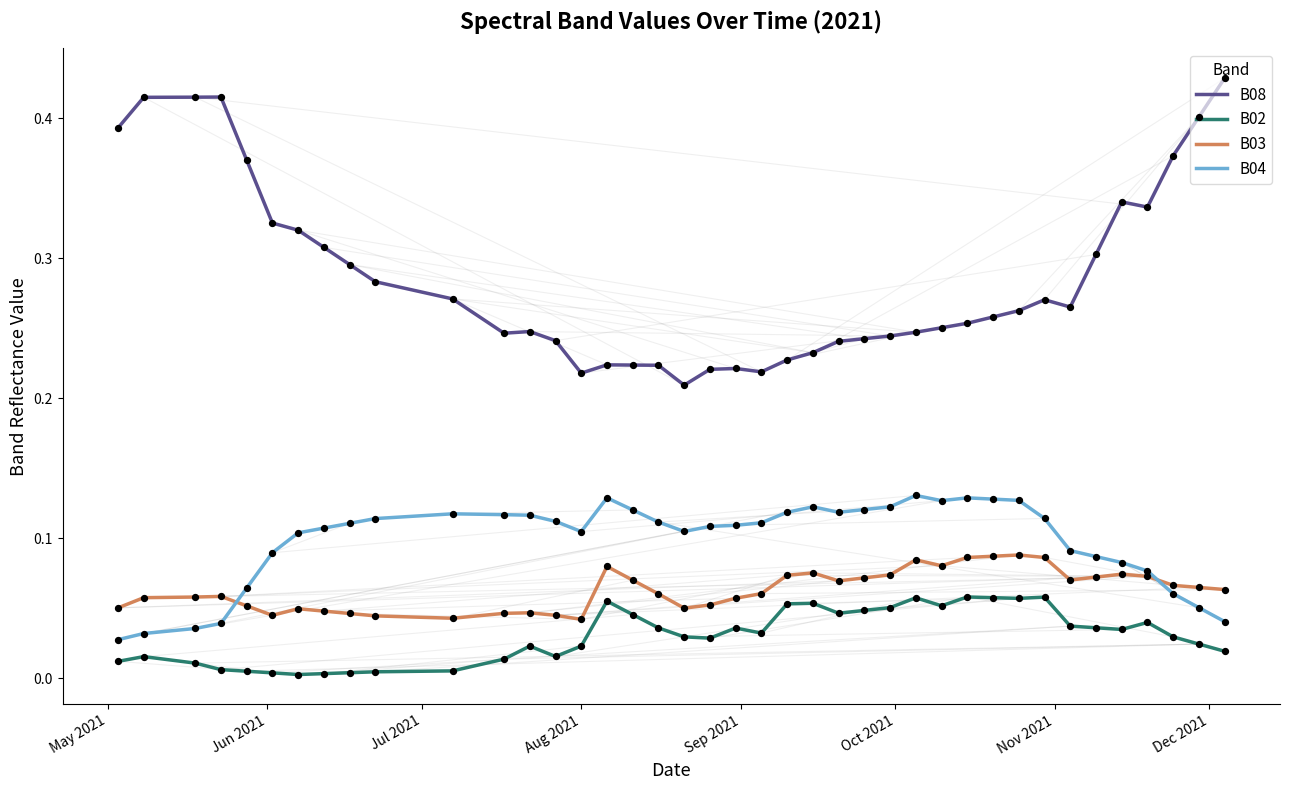

Which series has the largest total across all categories?

B08